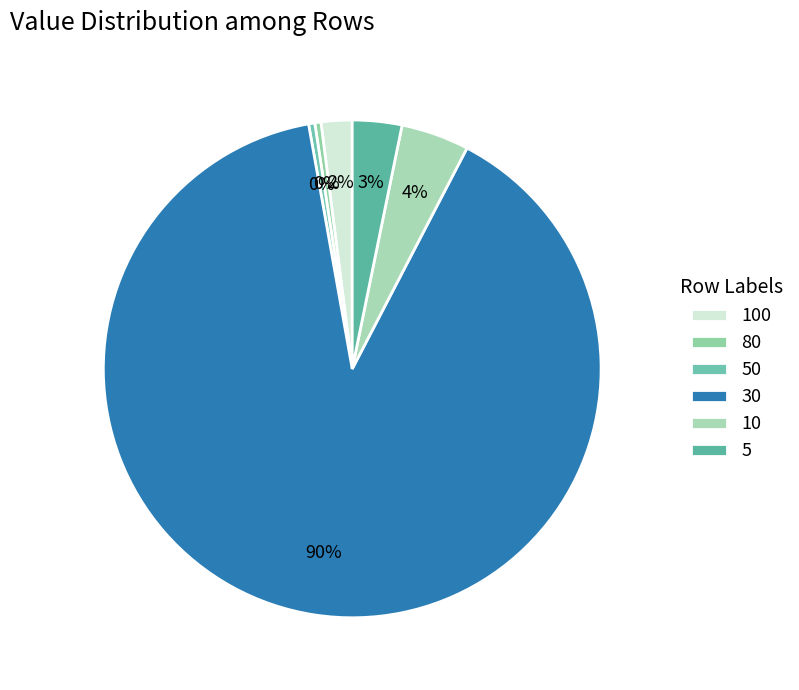

Which has a higher value, 10 or 100?

10